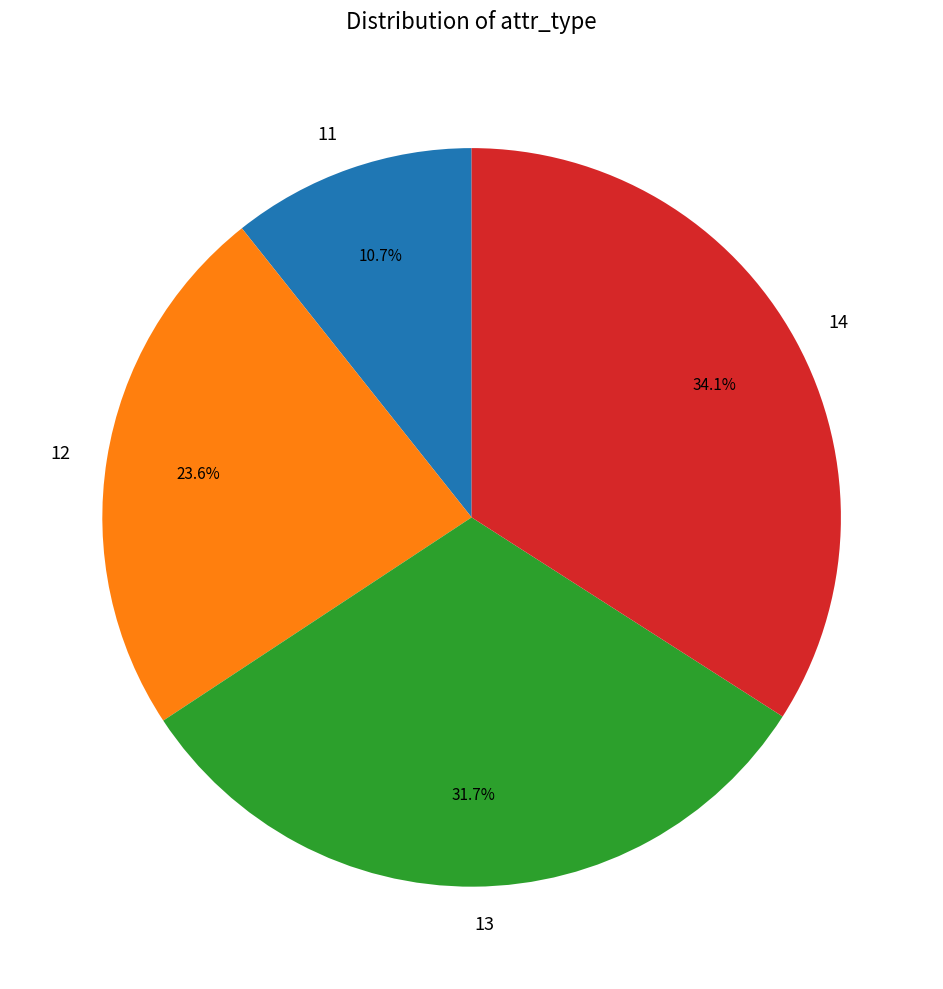

Approximately how many times larger is the value at 11 compared to 12?

0.5